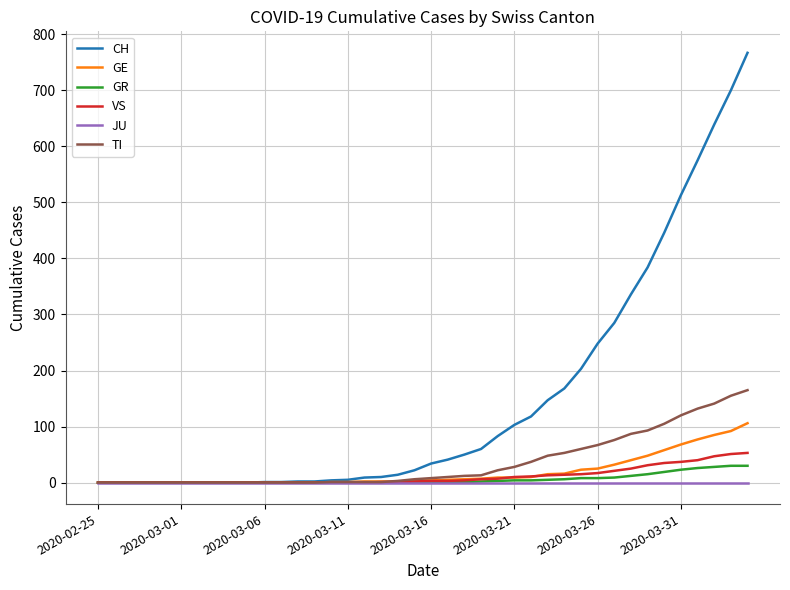

Which series has the largest total across all categories?

CH